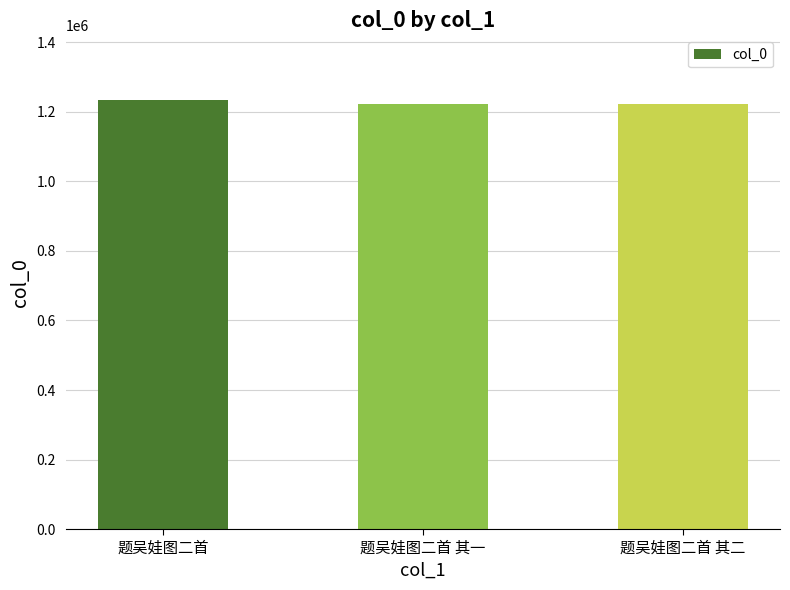

What is the ratio of the value at 题吴娃图二首 其一 to the value at 题吴娃图二首 其二?

1.0